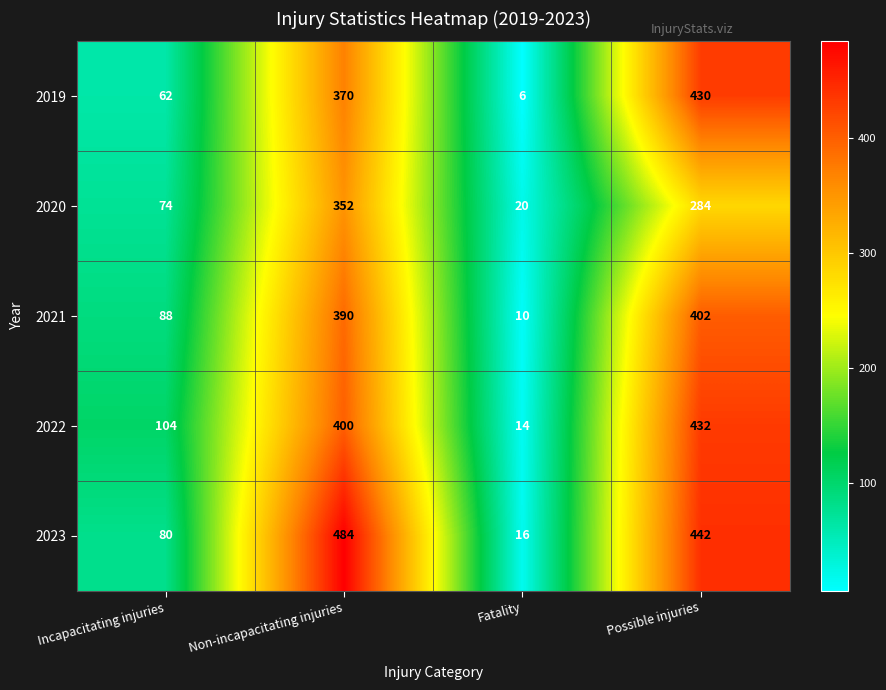

True or false: 2022 has a value of 432 at Possible injuries.

True